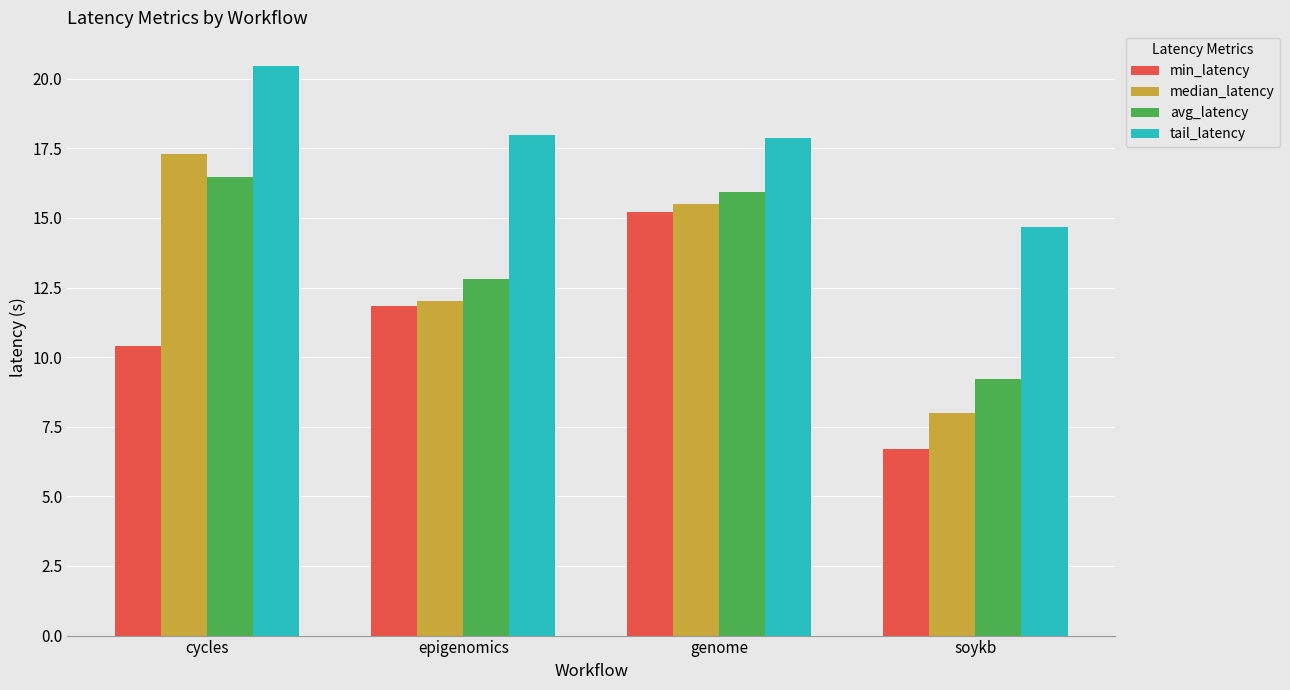

Which series changed the most between epigenomics and genome?

median_latency